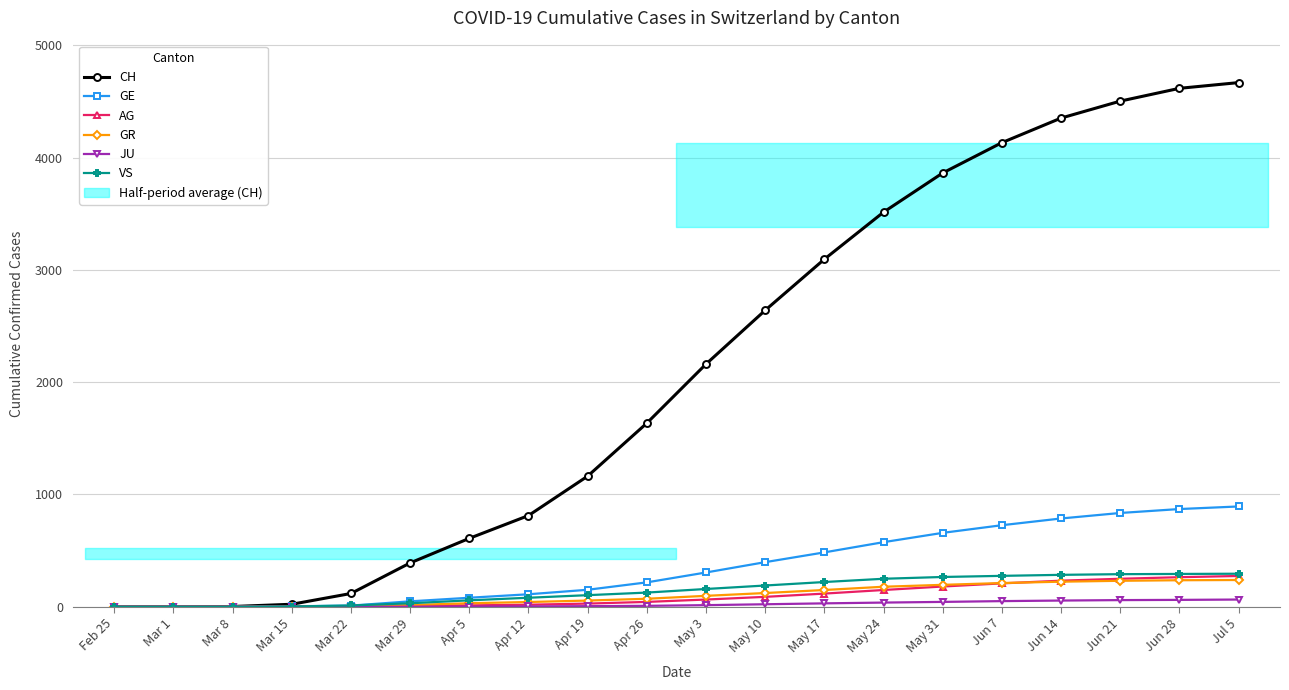

The value of GE at May 10 is 611. True or false?

False